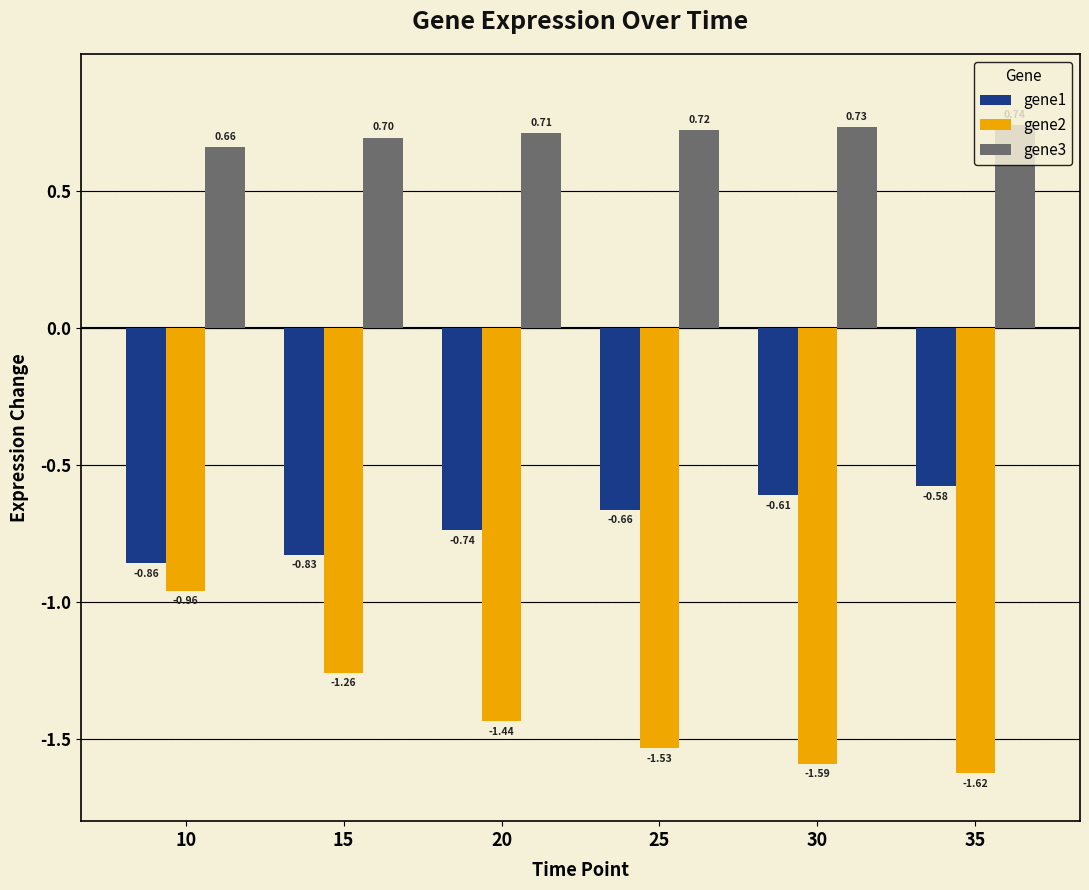

What is the sum of the gene2 values at 30 and 15?

-2.8